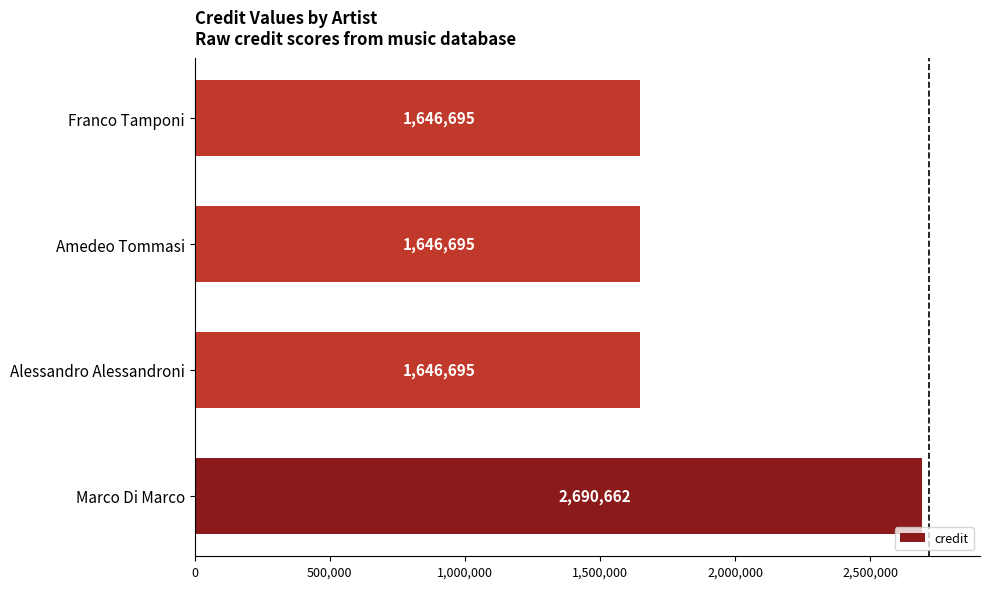

How many values are between 1646695 and 2690662?

4